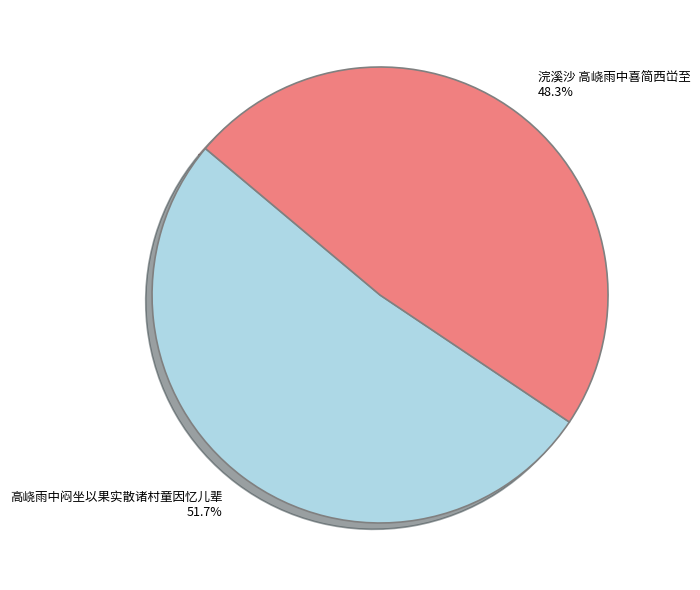

True or false: 浣溪沙 高峣雨中喜简西峃至 accounts for 48% of the total.

True